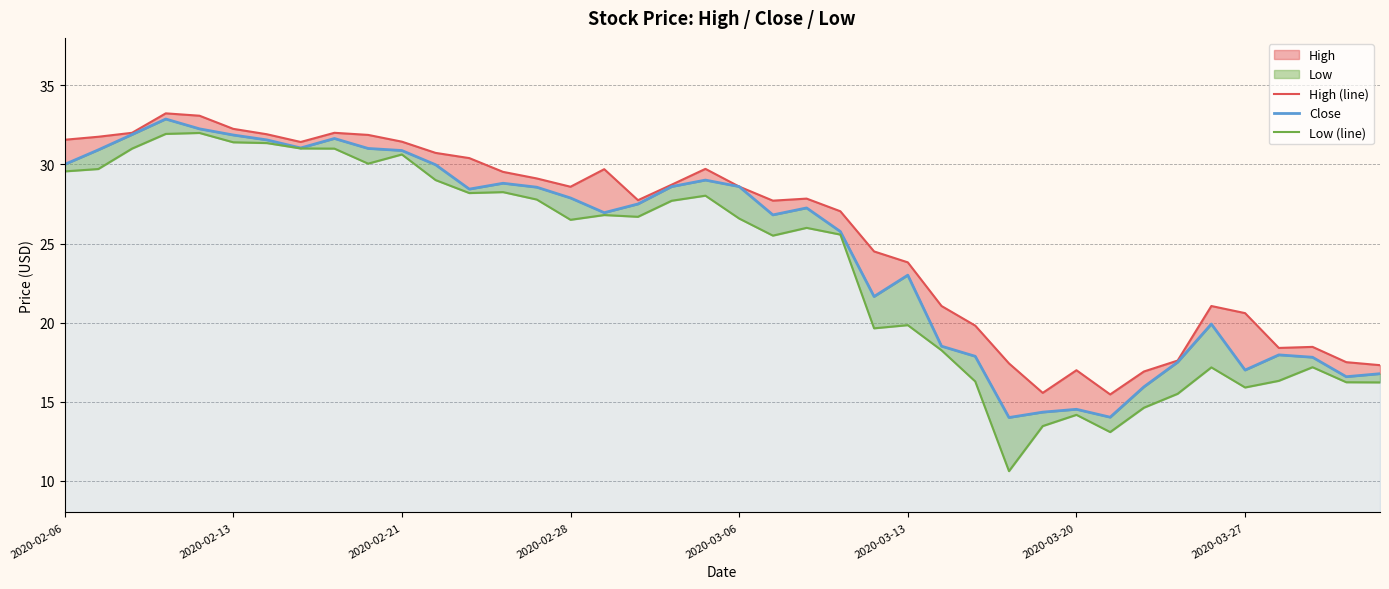

True or false: High (line) and Low (line) intersect in this chart.

False